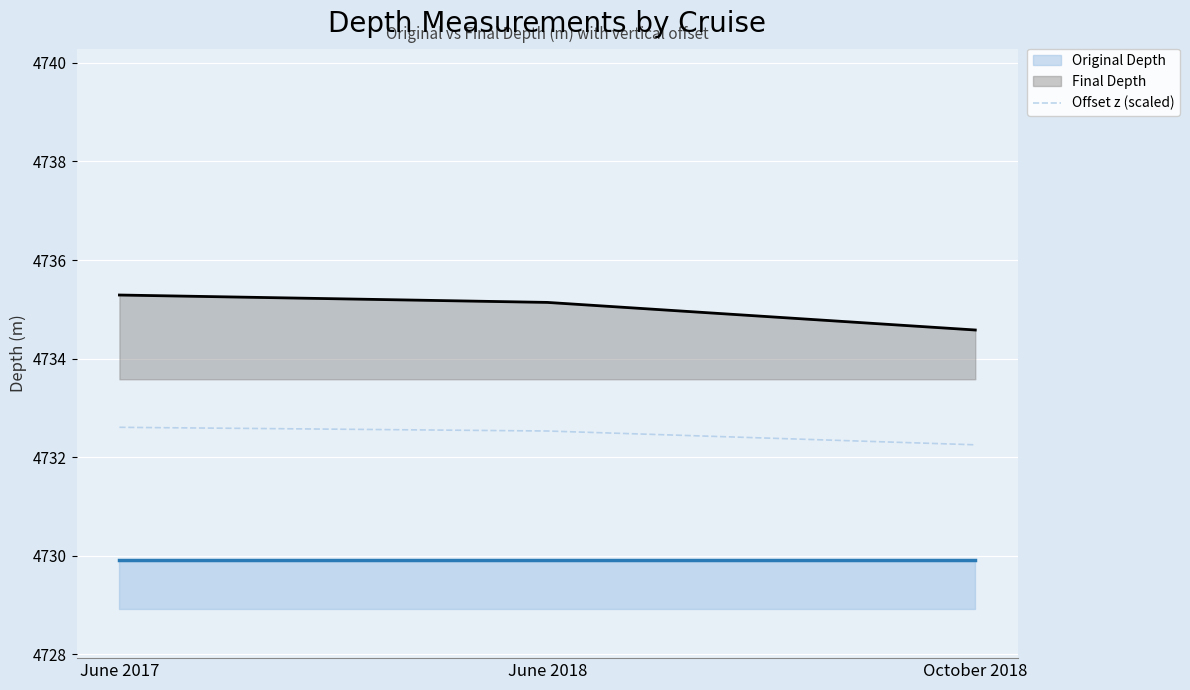

The Final Depth series shows 4735.3 at June 2017. True or false?

True